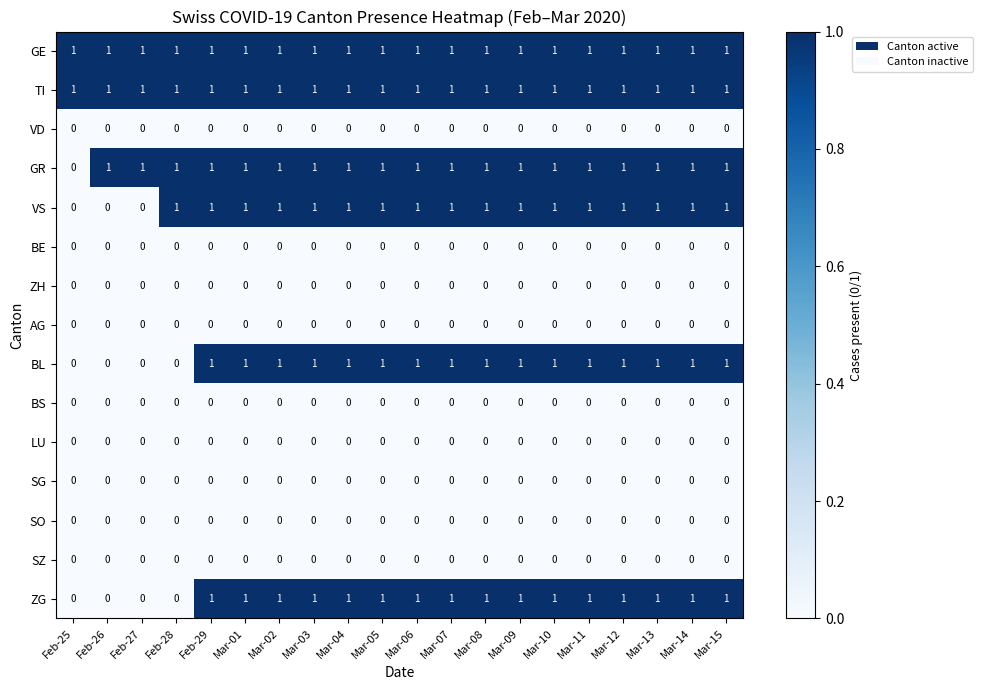

The value of LU at Mar-06 is 0. True or false?

True